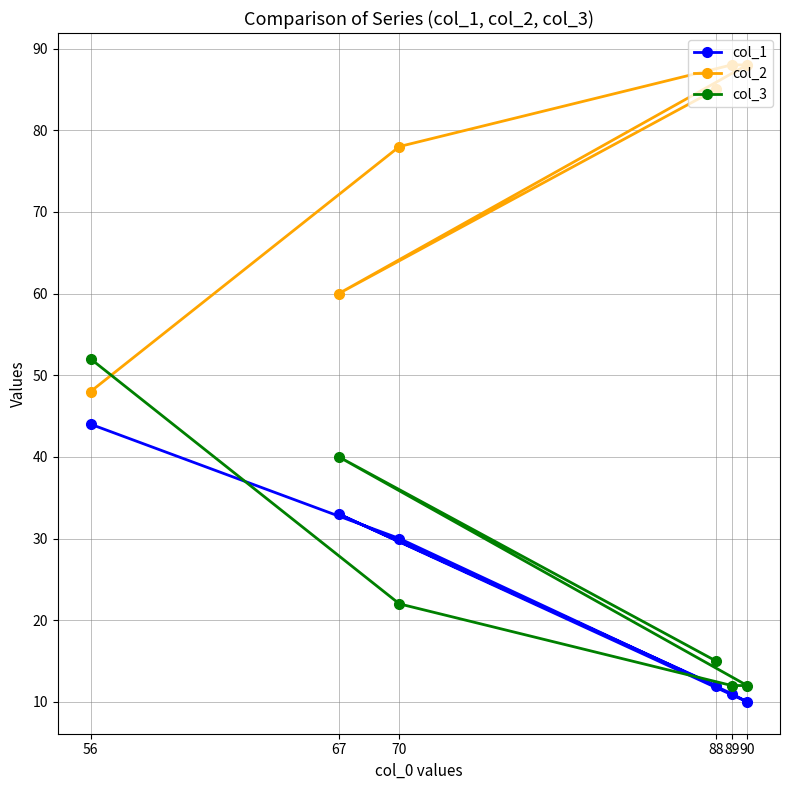

Is it true that col_1 equals 10 at 90?

True